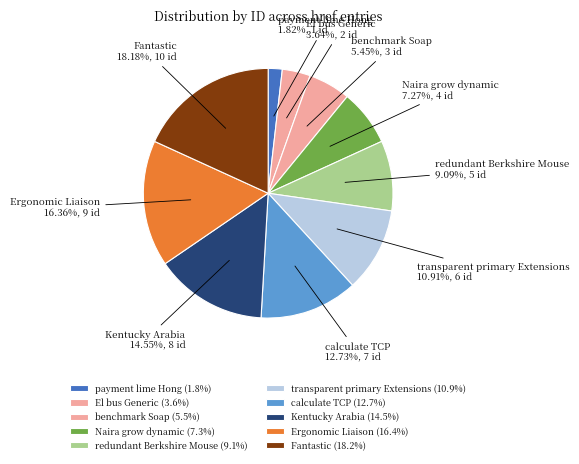

To the nearest percent, what is the combined percentage of Fantastic and redundant Berkshire Mouse?

27%